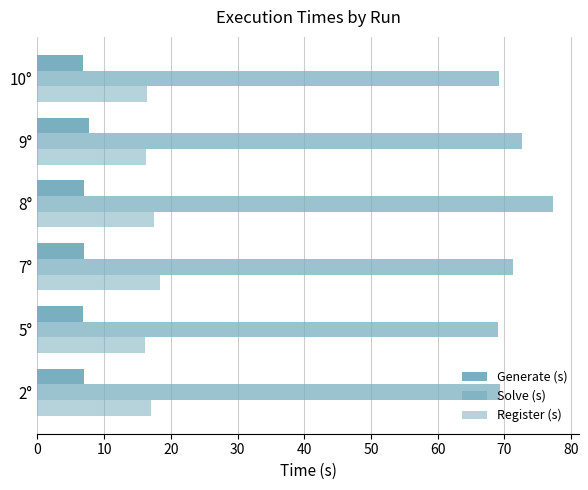

Reading right to left, extract all data points from this chart.

Generate (s): 6.8	7.7	7.0	7.0	6.9	6.9
Solve (s): 69.2	72.7	77.3	71.2	69.0	69.3
Register (s): 16.5	16.3	17.4	18.3	16.1	17.0